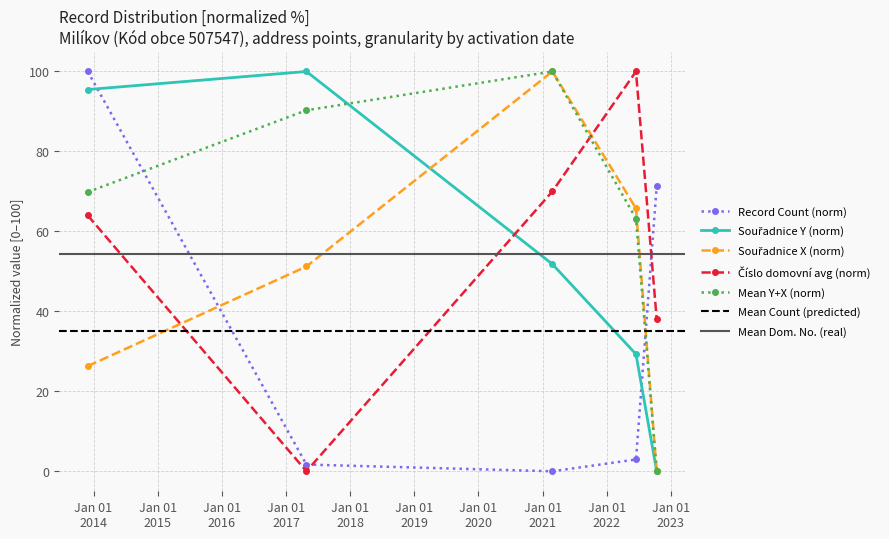

How many values are below 2?

2